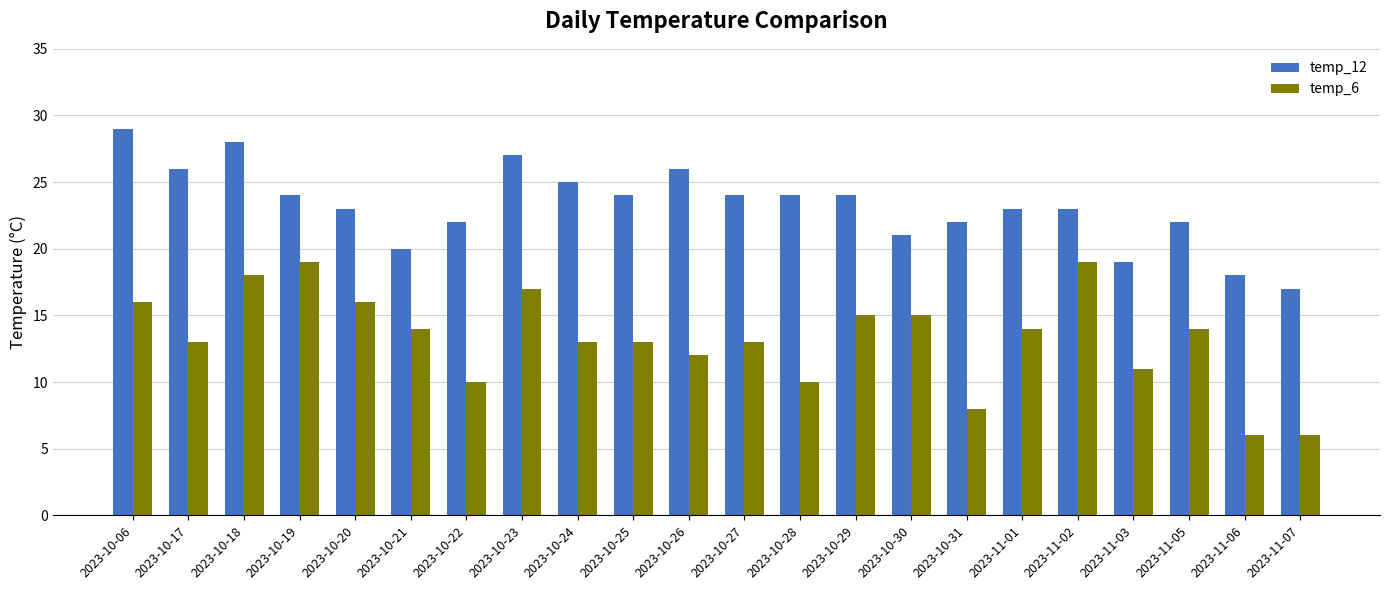

Rank the series at 2023-10-19 from highest to lowest value.

temp_12, temp_6